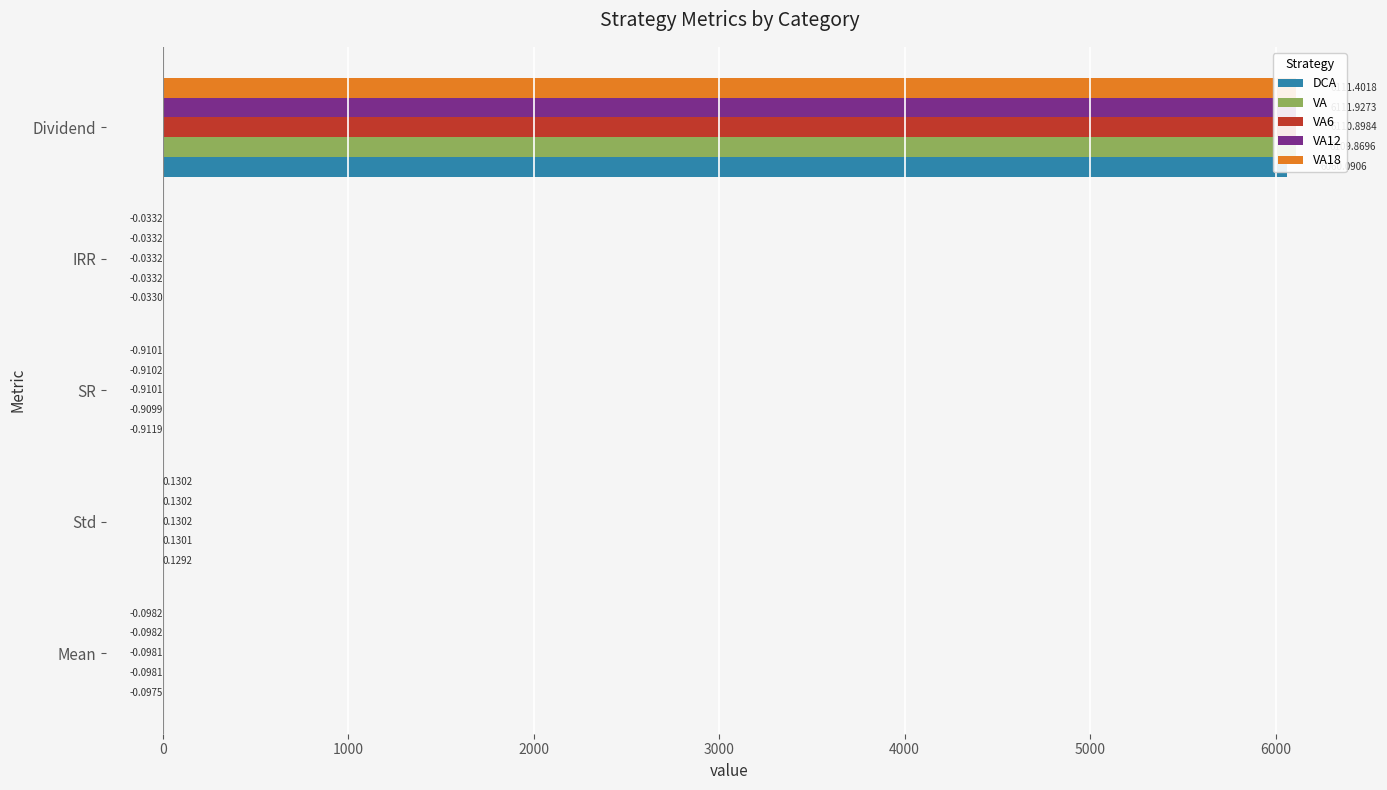

At how many categories does at least one series exceed 1201?

1